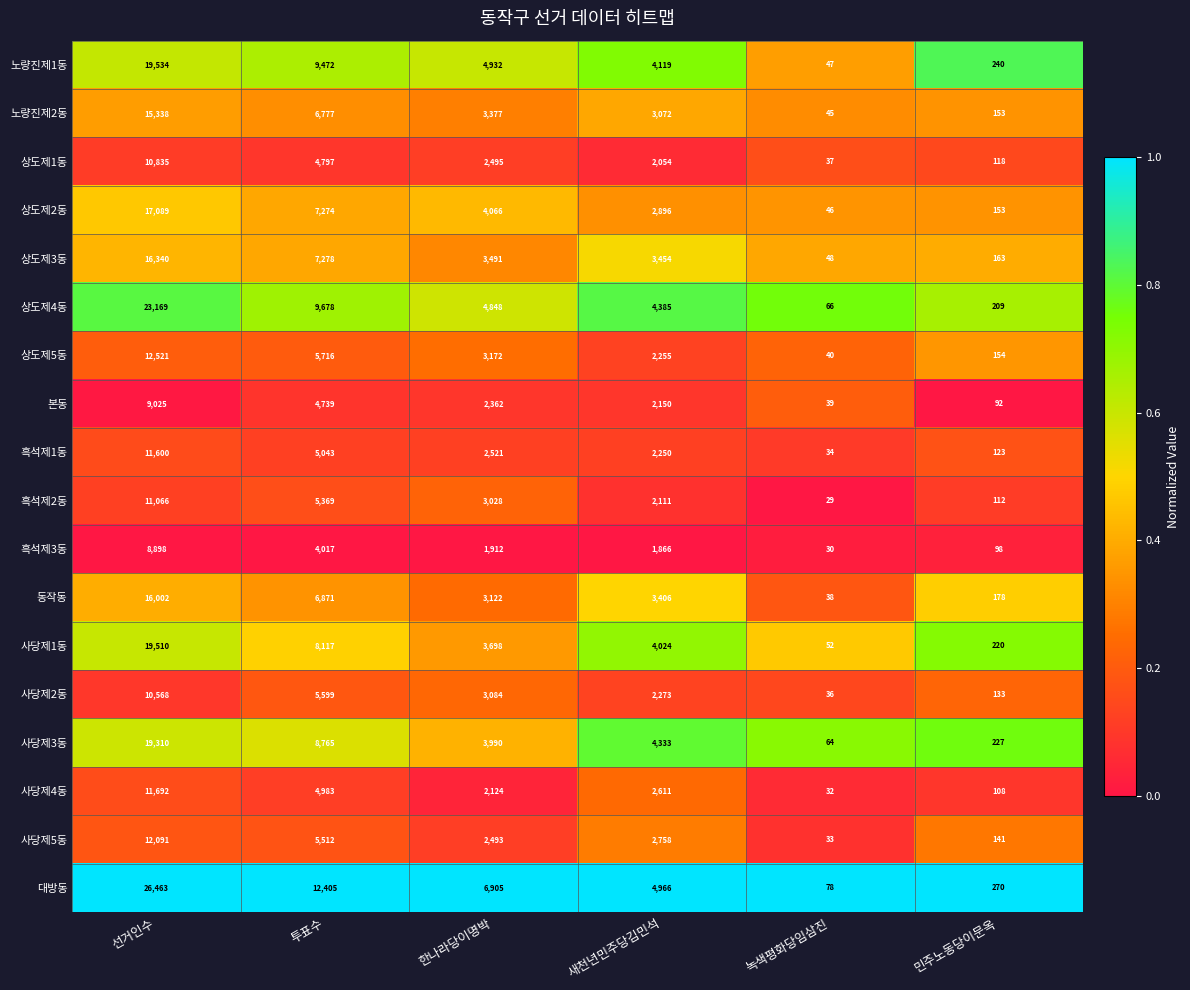

What is the difference between the 사당제1동 values at 선거인수 and 녹색평화당임삼진?

19458